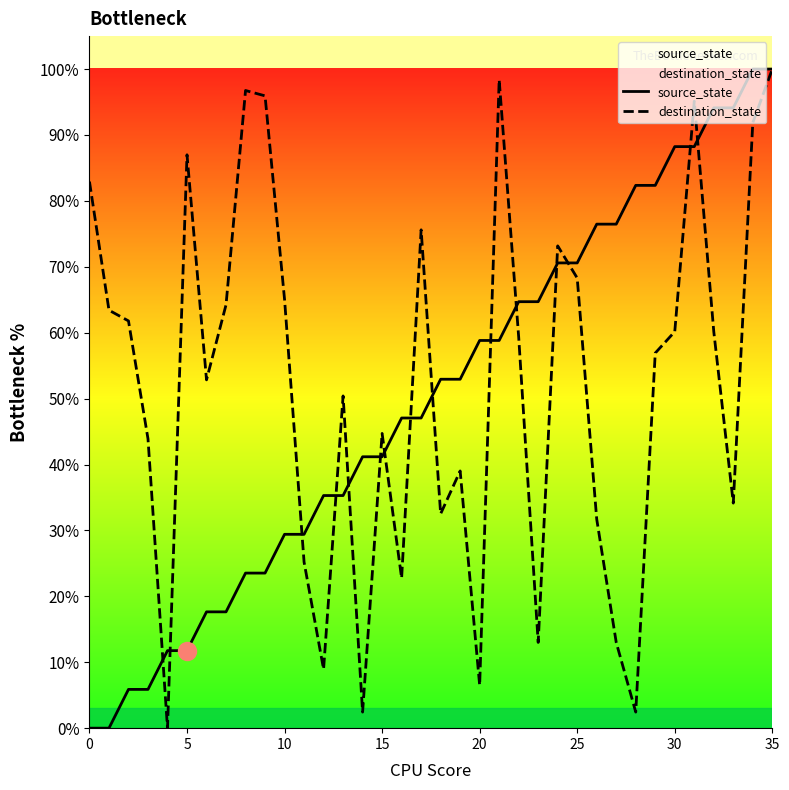

What is the greatest value displayed?

100.0